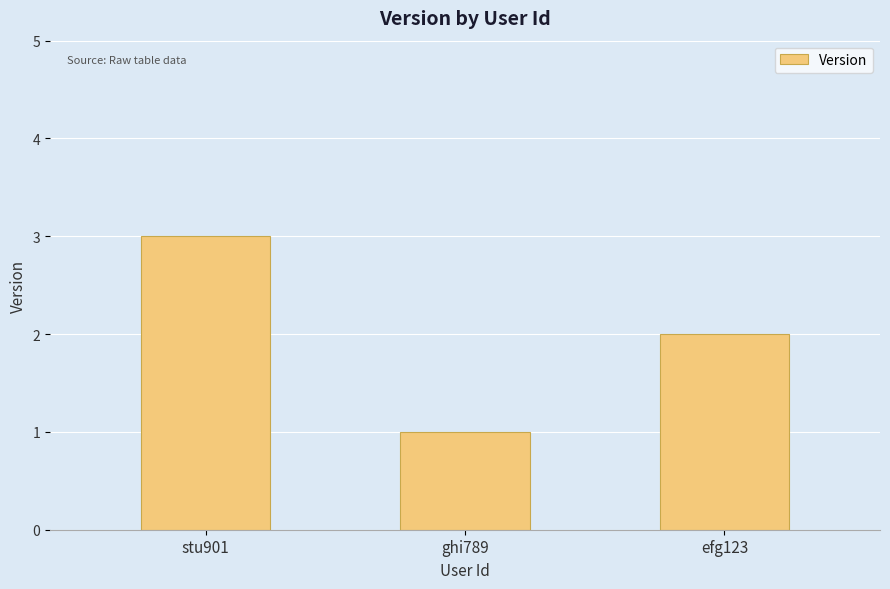

Approximately how many times larger is the value at ghi789 compared to efg123?

0.5